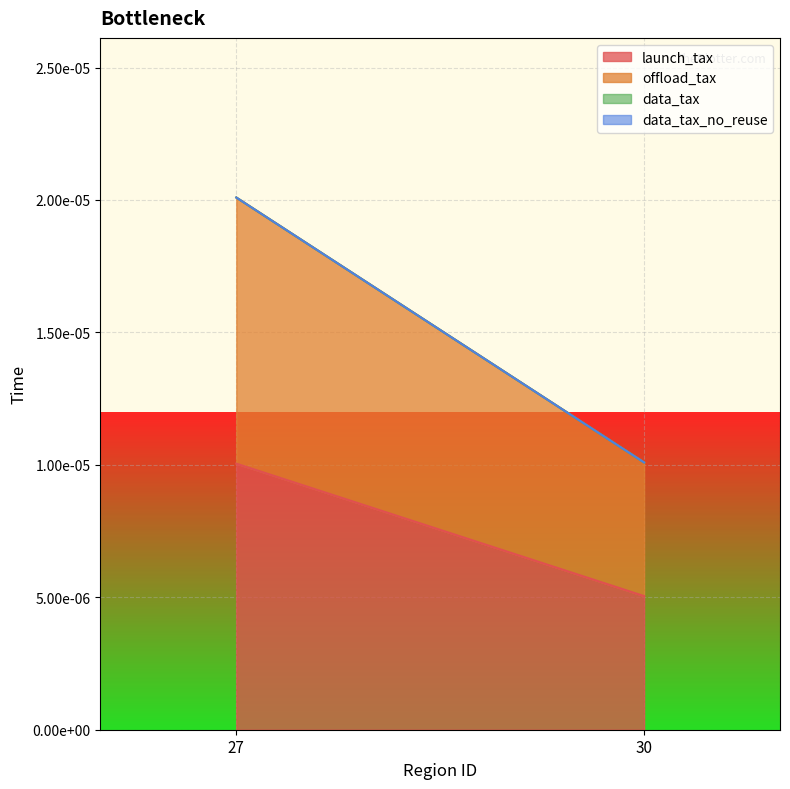

Is the value of data_tax at 27 greater than the value of offload_tax at 30?

No